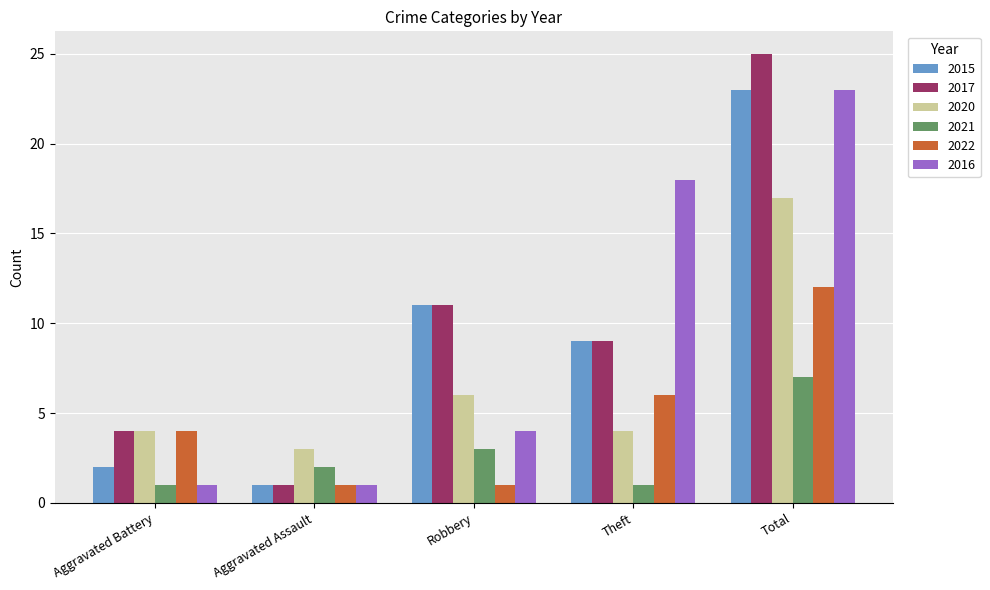

How many data points in 2015 are less than 9?

2